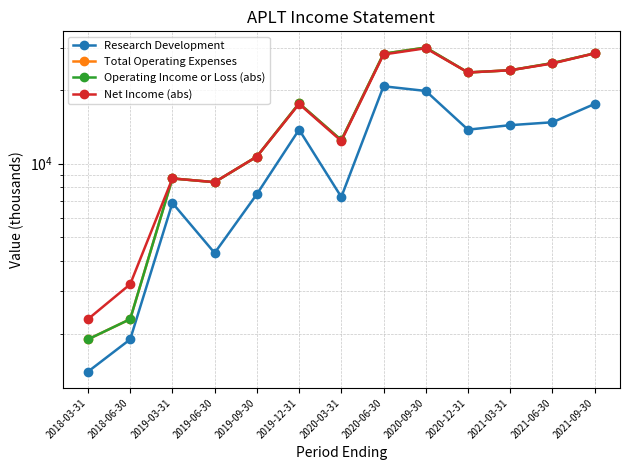

The value of Net Income (abs) at 2020-03-31 is 5371. True or false?

False